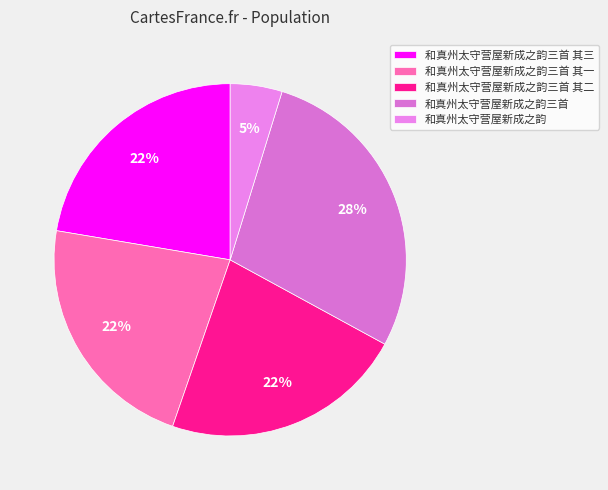

What percentage do 和真州太守营屋新成之韵三首 其三 and 和真州太守营屋新成之韵三首 其二 together represent?

44.7%